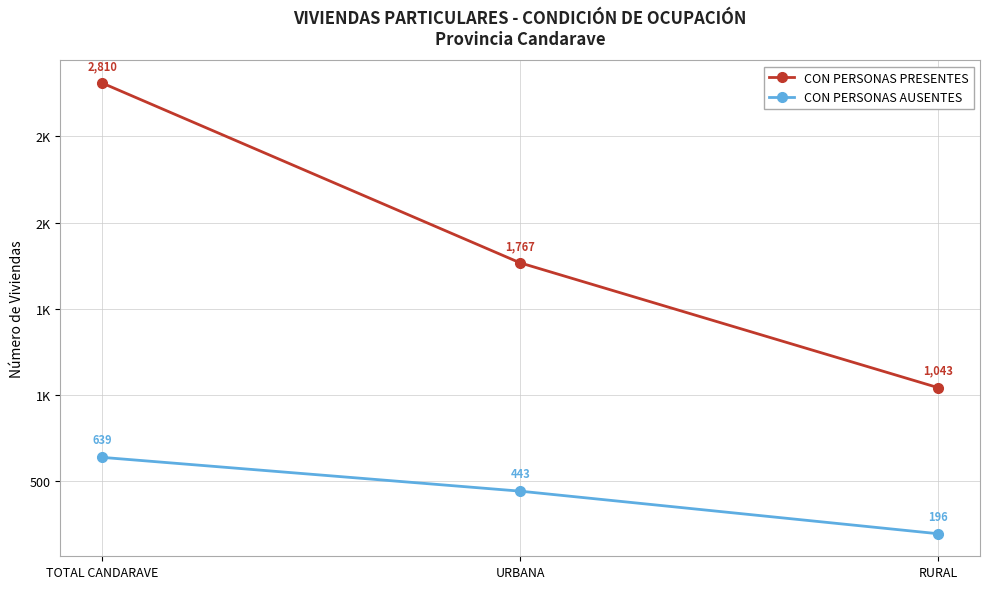

Is the value of CON PERSONAS AUSENTES at URBANA greater than the value of CON PERSONAS PRESENTES at RURAL?

No